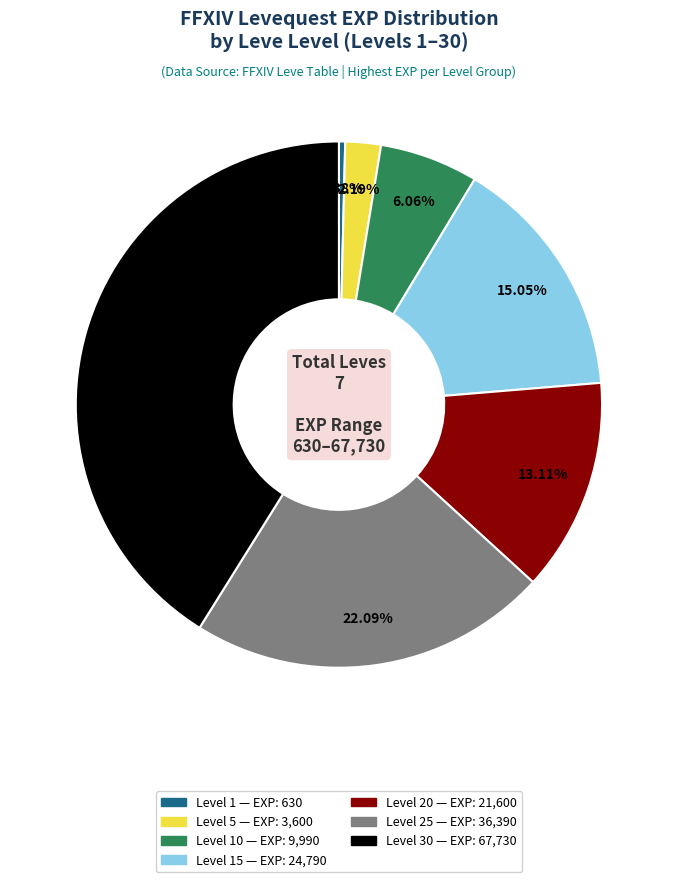

To the nearest percent, what is the difference between the largest and smallest slice percentages?

41%